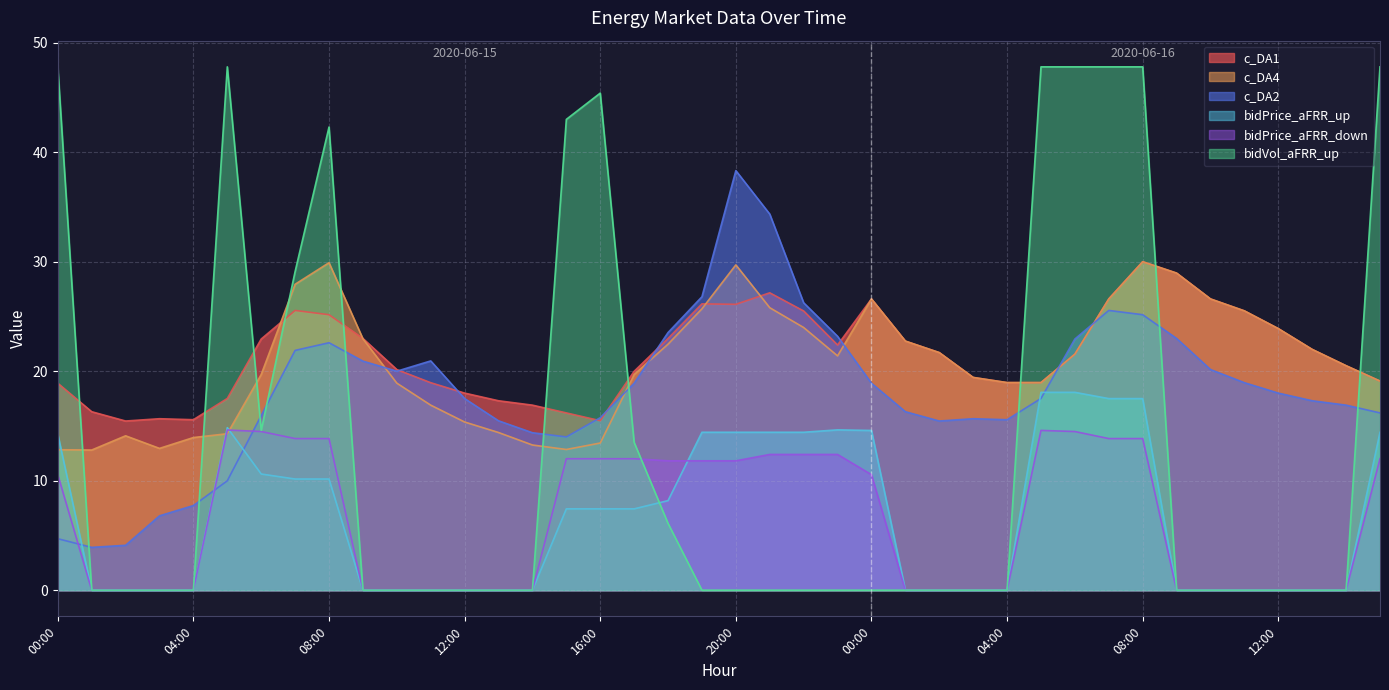

Is it true that bidPrice_aFRR_up equals 8.2 at 01:00?

False